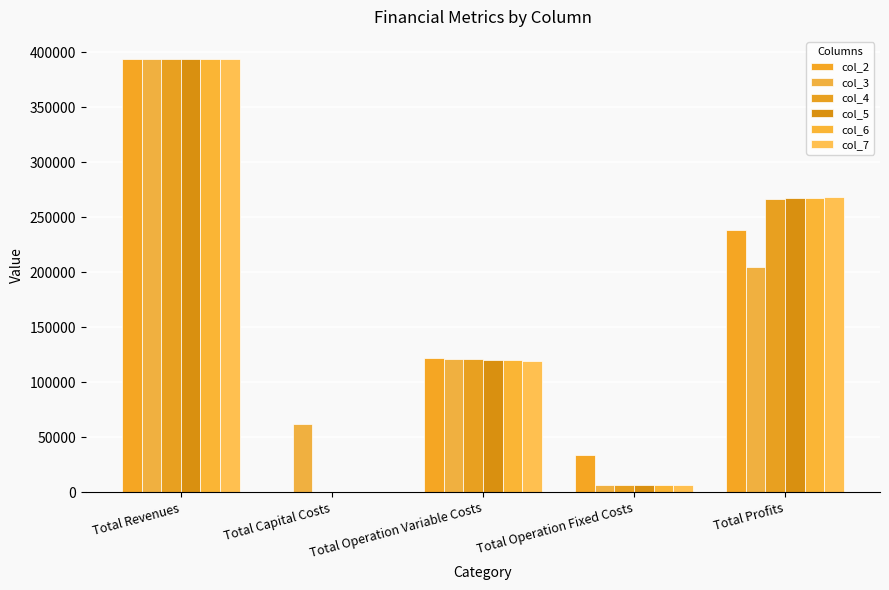

At which category is the sum across all series the highest?

Total Revenues